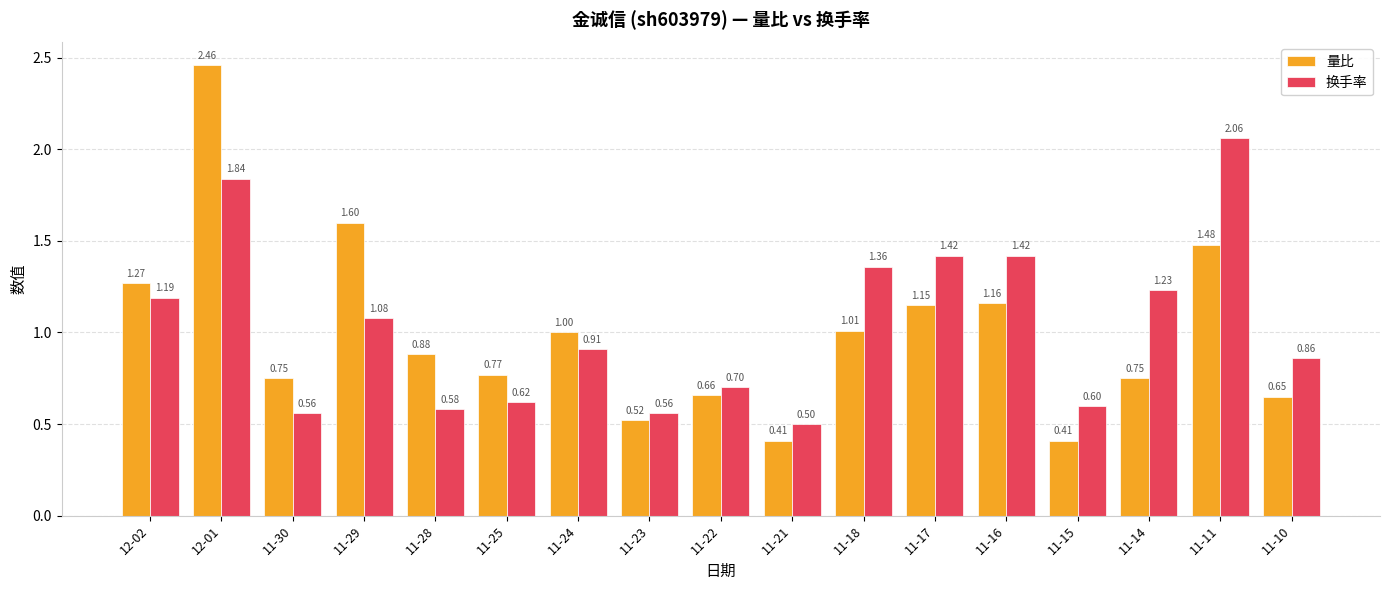

The 量比 series shows 1.0 at 11-24. True or false?

True